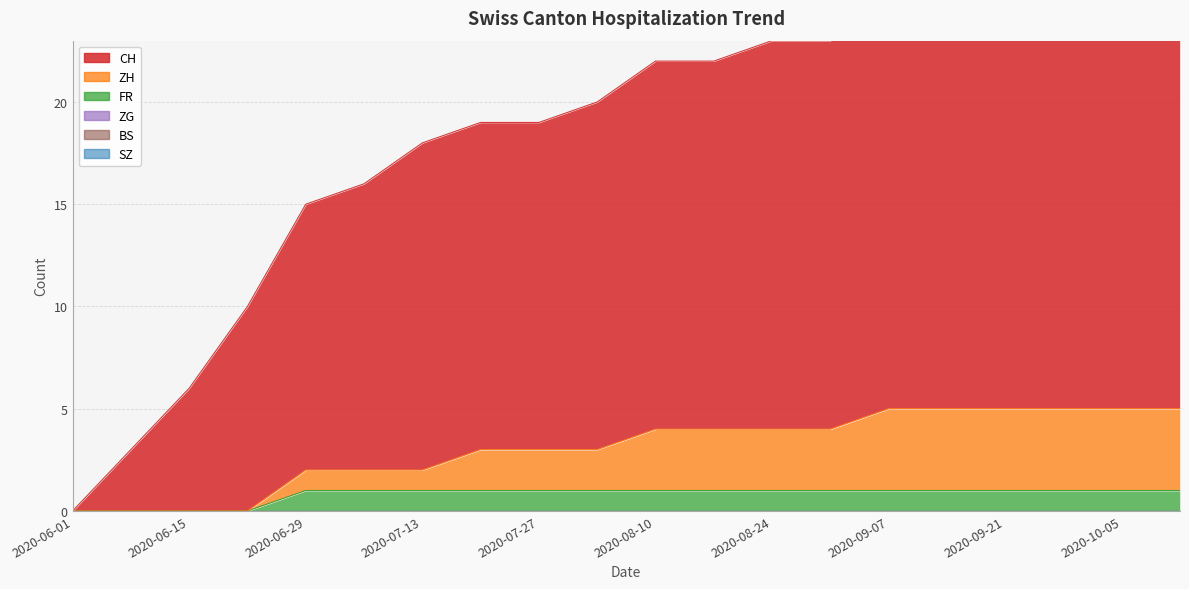

How many positive values does the ZH series have?

16